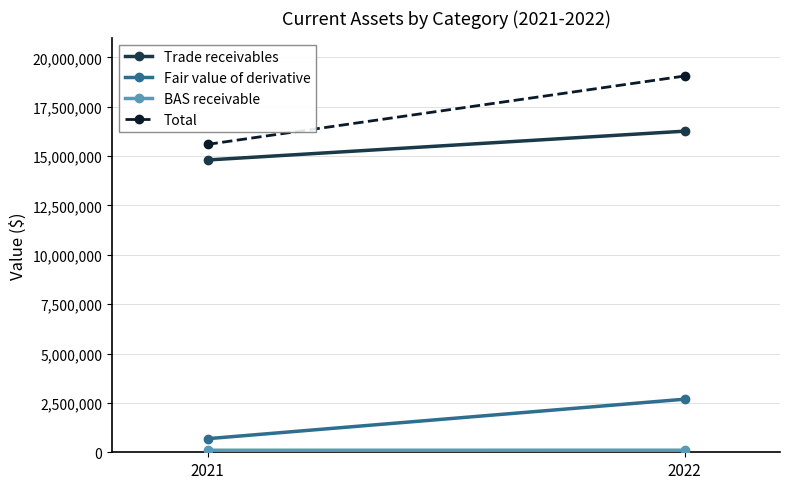

Reading left to right, extract all data points from this chart.

Trade receivables: 14801018	16260495
Fair value of derivative: 688264	2688065
BAS receivable: 103276	105210
Total: 15592558	19053770